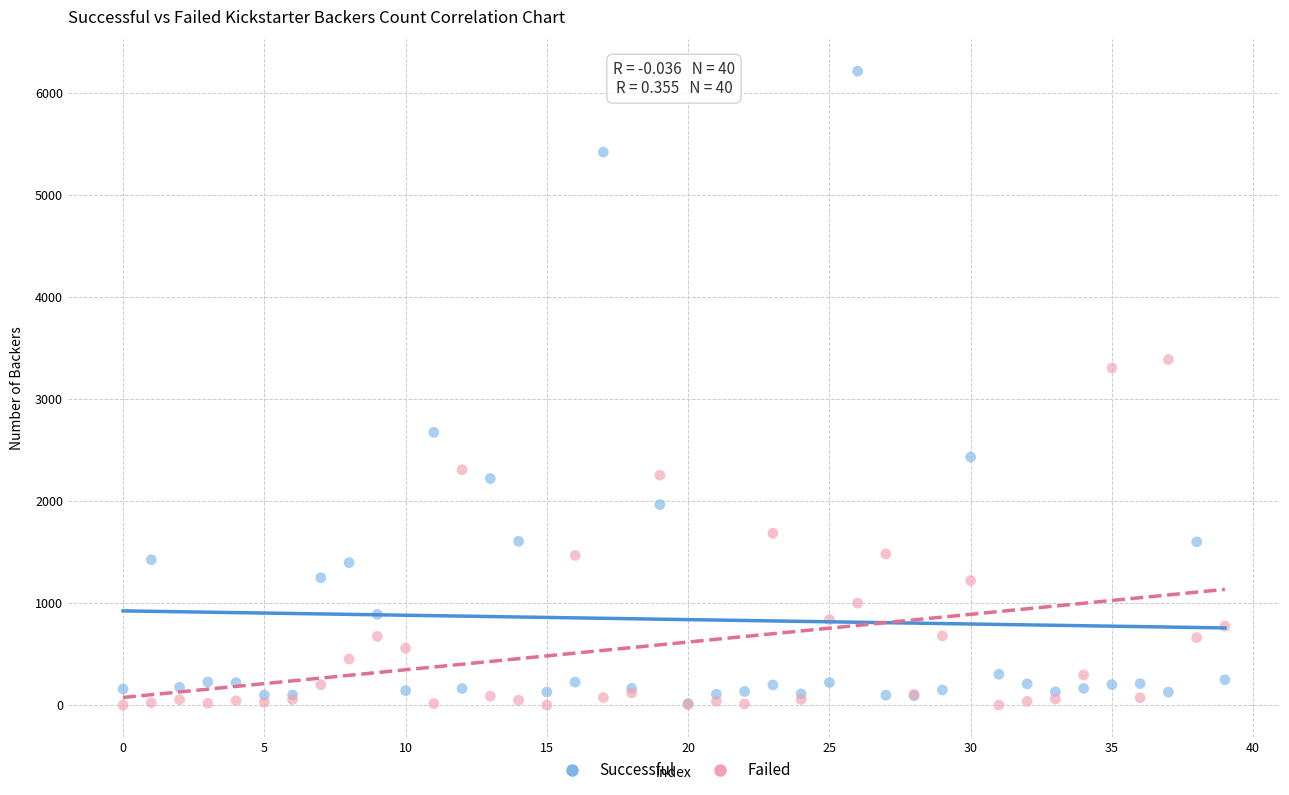

What are all the series names shown in the legend?

Successful, Failed